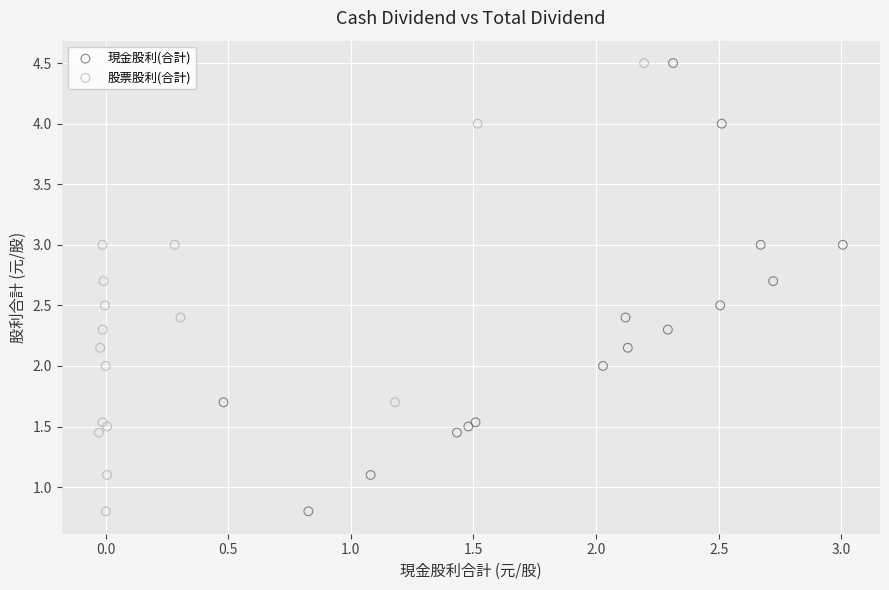

What are all the series names shown in the legend?

現金股利(合計), 股票股利(合計)